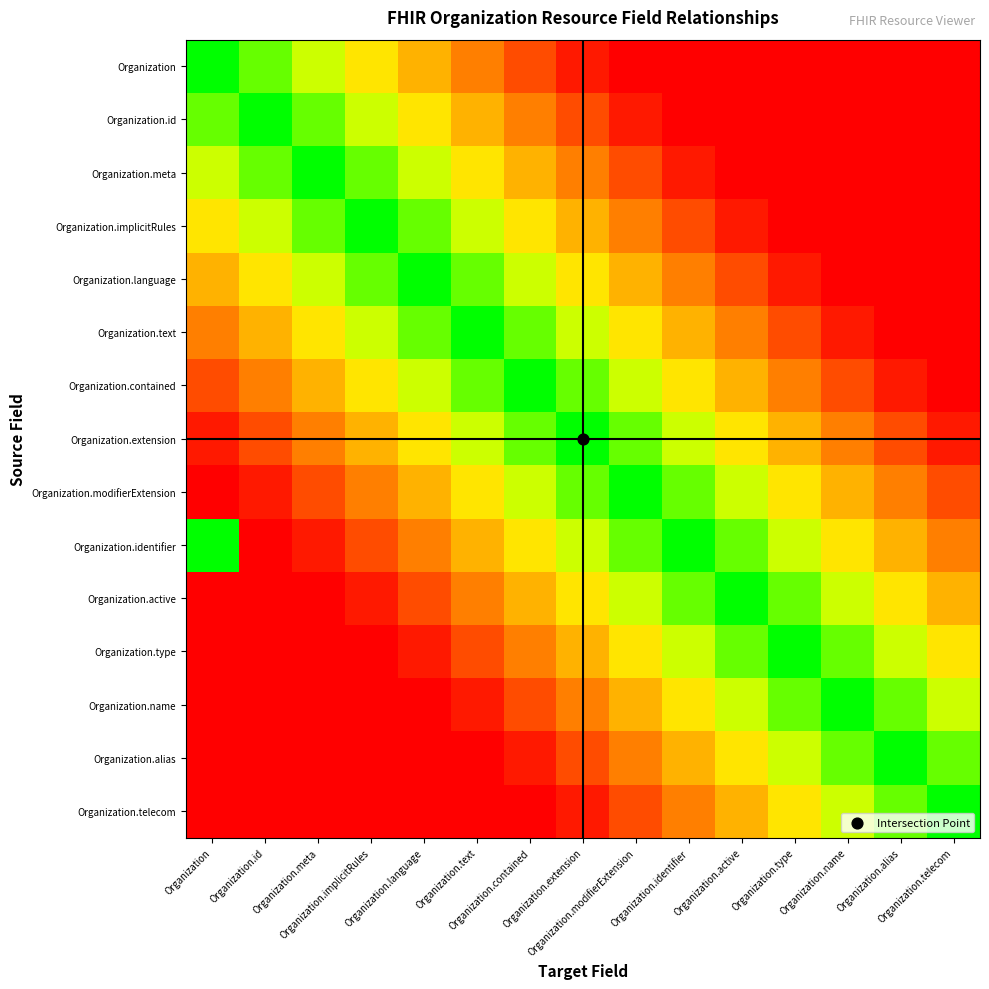

Reading right to left, what are all the values shown in this chart?

Organization: Organization.telecom=0.0	Organization.alias=0.0	Organization.name=0.0	Organization.type=0.0	Organization.active=0.0	Organization.identifier=0.0	Organization.modifierExtension=0.0	Organization.extension=0.1	Organization.contained=0.2	Organization.text=0.3	Organization.language=0.5	Organization.implicitRules=0.6	Organization.meta=0.7	Organization.id=0.9	Organization=1.0
Organization.id: Organization.telecom=0.0	Organization.alias=0.0	Organization.name=0.0	Organization.type=0.0	Organization.active=0.0	Organization.identifier=0.0	Organization.modifierExtension=0.1	Organization.extension=0.2	Organization.contained=0.3	Organization.text=0.5	Organization.language=0.6	Organization.implicitRules=0.7	Organization.meta=0.9	Organization.id=1.0	Organization=0.9
Organization.meta: Organization.telecom=0.0	Organization.alias=0.0	Organization.name=0.0	Organization.type=0.0	Organization.active=0.0	Organization.identifier=0.1	Organization.modifierExtension=0.2	Organization.extension=0.3	Organization.contained=0.5	Organization.text=0.6	Organization.language=0.7	Organization.implicitRules=0.9	Organization.meta=1.0	Organization.id=0.9	Organization=0.7
Organization.implicitRules: Organization.telecom=0.0	Organization.alias=0.0	Organization.name=0.0	Organization.type=0.0	Organization.active=0.1	Organization.identifier=0.2	Organization.modifierExtension=0.3	Organization.extension=0.5	Organization.contained=0.6	Organization.text=0.7	Organization.language=0.9	Organization.implicitRules=1.0	Organization.meta=0.9	Organization.id=0.7	Organization=0.6
Organization.language: Organization.telecom=0.0	Organization.alias=0.0	Organization.name=0.0	Organization.type=0.1	Organization.active=0.2	Organization.identifier=0.3	Organization.modifierExtension=0.5	Organization.extension=0.6	Organization.contained=0.7	Organization.text=0.9	Organization.language=1.0	Organization.implicitRules=0.9	Organization.meta=0.7	Organization.id=0.6	Organization=0.5
Organization.text: Organization.telecom=0.0	Organization.alias=0.0	Organization.name=0.1	Organization.type=0.2	Organization.active=0.3	Organization.identifier=0.5	Organization.modifierExtension=0.6	Organization.extension=0.7	Organization.contained=0.9	Organization.text=1.0	Organization.language=0.9	Organization.implicitRules=0.7	Organization.meta=0.6	Organization.id=0.5	Organization=0.3
Organization.contained: Organization.telecom=0.0	Organization.alias=0.1	Organization.name=0.2	Organization.type=0.3	Organization.active=0.5	Organization.identifier=0.6	Organization.modifierExtension=0.7	Organization.extension=0.9	Organization.contained=1.0	Organization.text=0.9	Organization.language=0.7	Organization.implicitRules=0.6	Organization.meta=0.5	Organization.id=0.3	Organization=0.2
Organization.extension: Organization.telecom=0.1	Organization.alias=0.2	Organization.name=0.3	Organization.type=0.5	Organization.active=0.6	Organization.identifier=0.7	Organization.modifierExtension=0.9	Organization.extension=1.0	Organization.contained=0.9	Organization.text=0.7	Organization.language=0.6	Organization.implicitRules=0.5	Organization.meta=0.3	Organization.id=0.2	Organization=0.1
Organization.modifierExtension: Organization.telecom=0.2	Organization.alias=0.3	Organization.name=0.5	Organization.type=0.6	Organization.active=0.7	Organization.identifier=0.9	Organization.modifierExtension=1.0	Organization.extension=0.9	Organization.contained=0.7	Organization.text=0.6	Organization.language=0.5	Organization.implicitRules=0.3	Organization.meta=0.2	Organization.id=0.1	Organization=0.0
Organization.identifier: Organization.telecom=0.3	Organization.alias=0.5	Organization.name=0.6	Organization.type=0.7	Organization.active=0.9	Organization.identifier=1.0	Organization.modifierExtension=0.9	Organization.extension=0.7	Organization.contained=0.6	Organization.text=0.5	Organization.language=0.3	Organization.implicitRules=0.2	Organization.meta=0.1	Organization.id=0.0	Organization=1.0
Organization.active: Organization.telecom=0.5	Organization.alias=0.6	Organization.name=0.7	Organization.type=0.9	Organization.active=1.0	Organization.identifier=0.9	Organization.modifierExtension=0.7	Organization.extension=0.6	Organization.contained=0.5	Organization.text=0.3	Organization.language=0.2	Organization.implicitRules=0.1	Organization.meta=0.0	Organization.id=0.0	Organization=0.0
Organization.type: Organization.telecom=0.6	Organization.alias=0.7	Organization.name=0.9	Organization.type=1.0	Organization.active=0.9	Organization.identifier=0.7	Organization.modifierExtension=0.6	Organization.extension=0.5	Organization.contained=0.3	Organization.text=0.2	Organization.language=0.1	Organization.implicitRules=0.0	Organization.meta=0.0	Organization.id=0.0	Organization=0.0
Organization.name: Organization.telecom=0.7	Organization.alias=0.9	Organization.name=1.0	Organization.type=0.9	Organization.active=0.7	Organization.identifier=0.6	Organization.modifierExtension=0.5	Organization.extension=0.3	Organization.contained=0.2	Organization.text=0.1	Organization.language=0.0	Organization.implicitRules=0.0	Organization.meta=0.0	Organization.id=0.0	Organization=0.0
Organization.alias: Organization.telecom=0.9	Organization.alias=1.0	Organization.name=0.9	Organization.type=0.7	Organization.active=0.6	Organization.identifier=0.5	Organization.modifierExtension=0.3	Organization.extension=0.2	Organization.contained=0.1	Organization.text=0.0	Organization.language=0.0	Organization.implicitRules=0.0	Organization.meta=0.0	Organization.id=0.0	Organization=0.0
Organization.telecom: Organization.telecom=1.0	Organization.alias=0.9	Organization.name=0.7	Organization.type=0.6	Organization.active=0.5	Organization.identifier=0.3	Organization.modifierExtension=0.2	Organization.extension=0.1	Organization.contained=0.0	Organization.text=0.0	Organization.language=0.0	Organization.implicitRules=0.0	Organization.meta=0.0	Organization.id=0.0	Organization=0.0